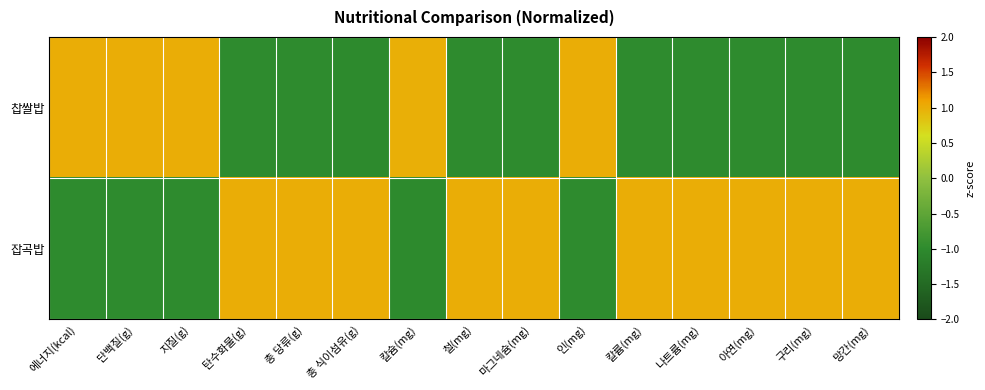

What is the difference between the highest and lowest values at 인(mg)?

2.0